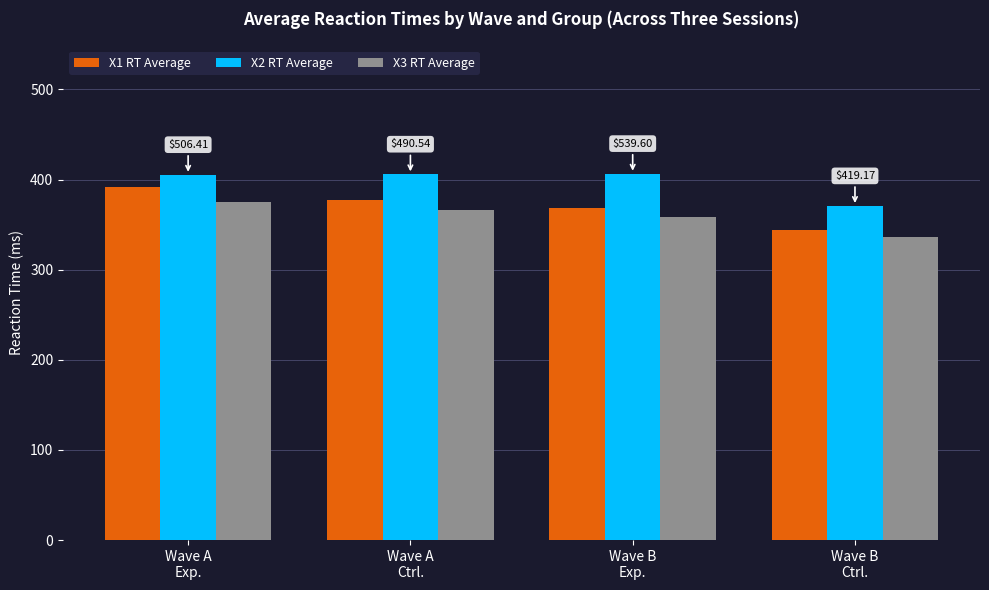

What is the total value across all series at Wave A
Ctrl.?

1149.5